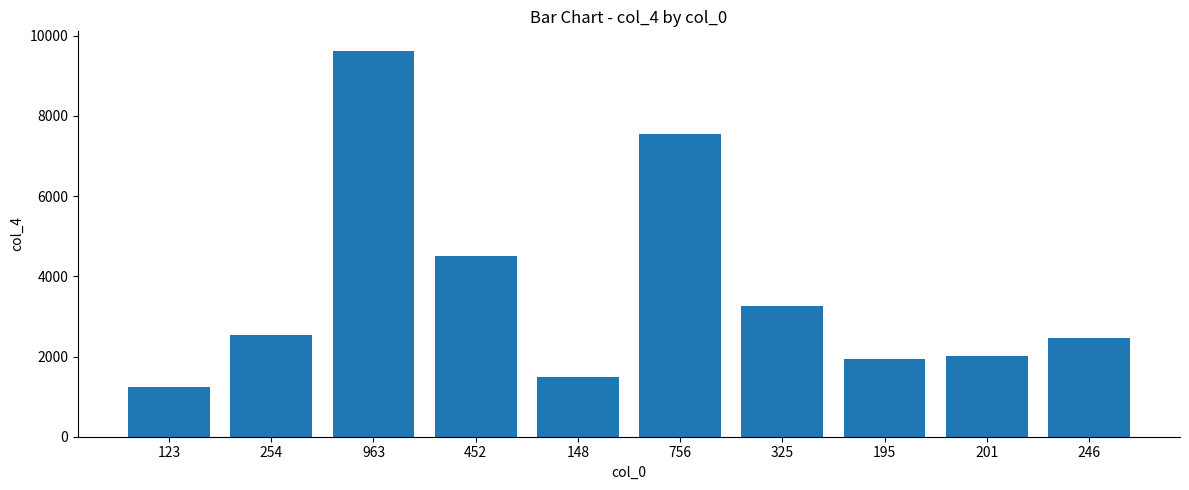

What is the value of the 10th bar from the left?

2460